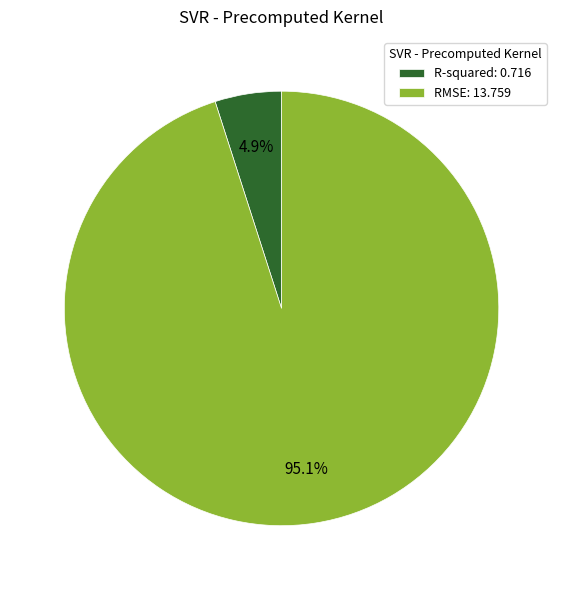

Which slice is the smallest?

R-squared